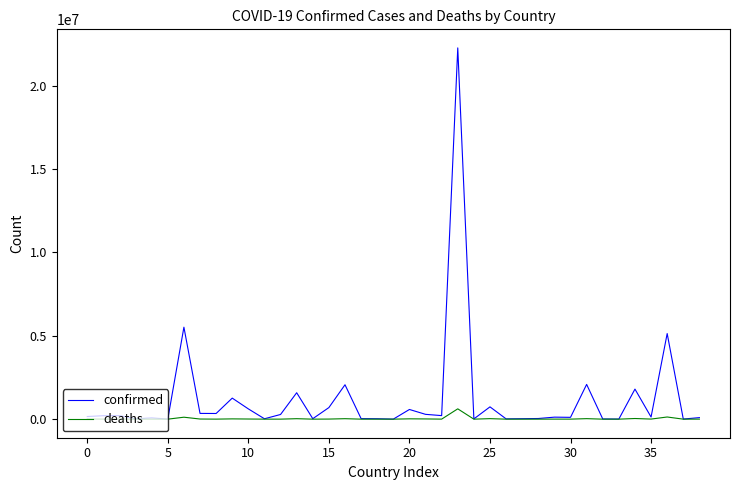

How many lines are shown in the chart?

2